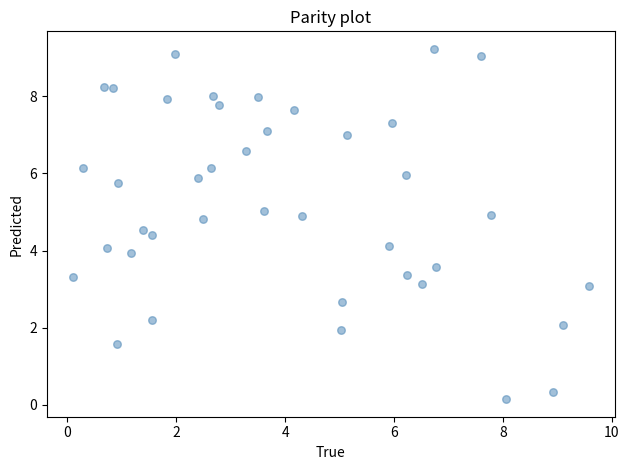

What is the range of X values (max minus min)?

9.5